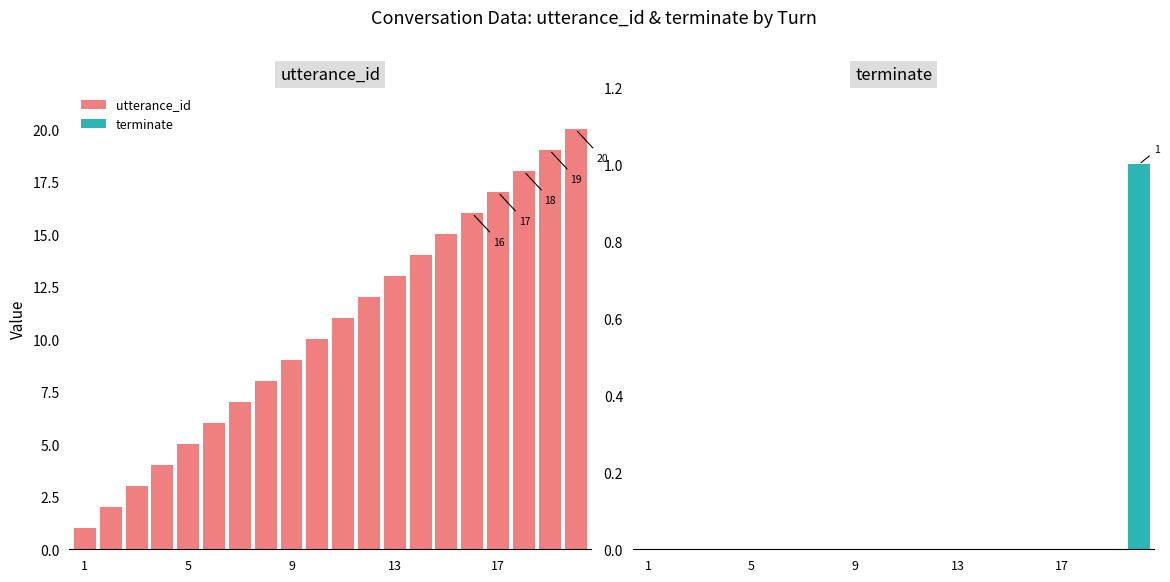

Reading right to left, transcribe all the data shown in this chart.

utterance_id: 20	19	18	17	16	15	14	13	12	11	10	9	8	7	6	5	4	3	2	1
terminate: 1	0	0	0	0	0	0	0	0	0	0	0	0	0	0	0	0	0	0	0